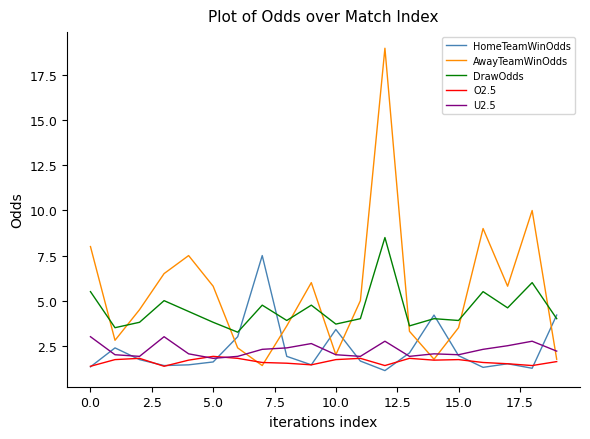

List the series in order of their peak value, lowest first.

O2.5, U2.5, HomeTeamWinOdds, DrawOdds, AwayTeamWinOdds